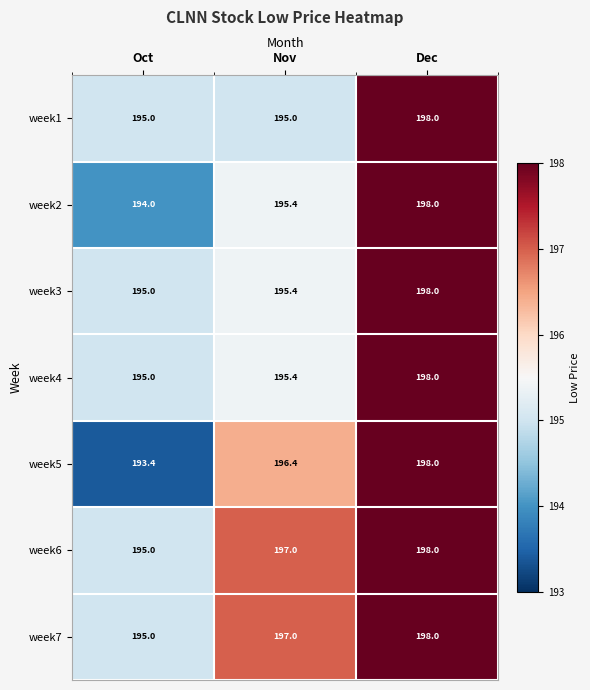

Which category has the lowest value across all series?

Oct